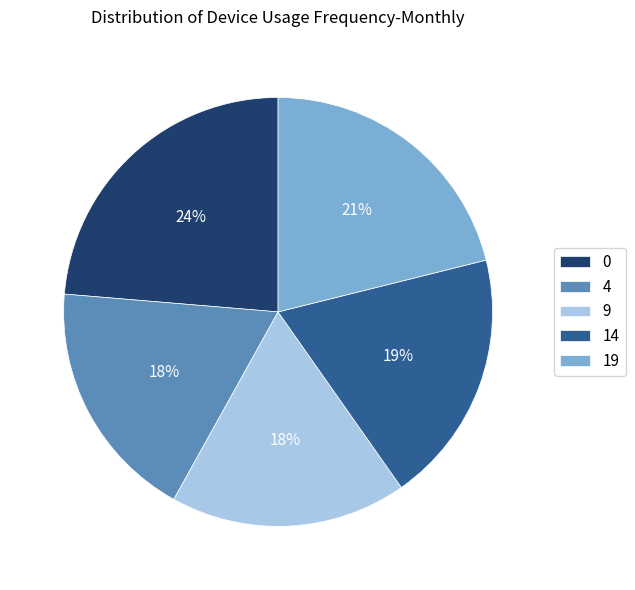

What percentage is the 14 slice, to the nearest percent?

19%